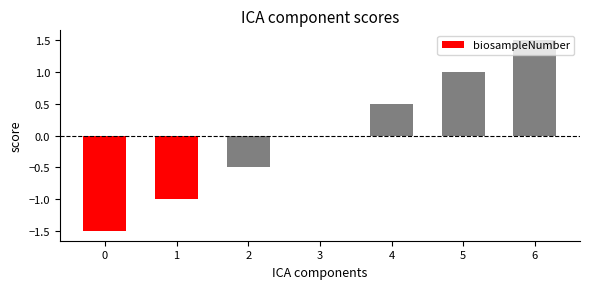

Between 2 and 3, which is larger?

3